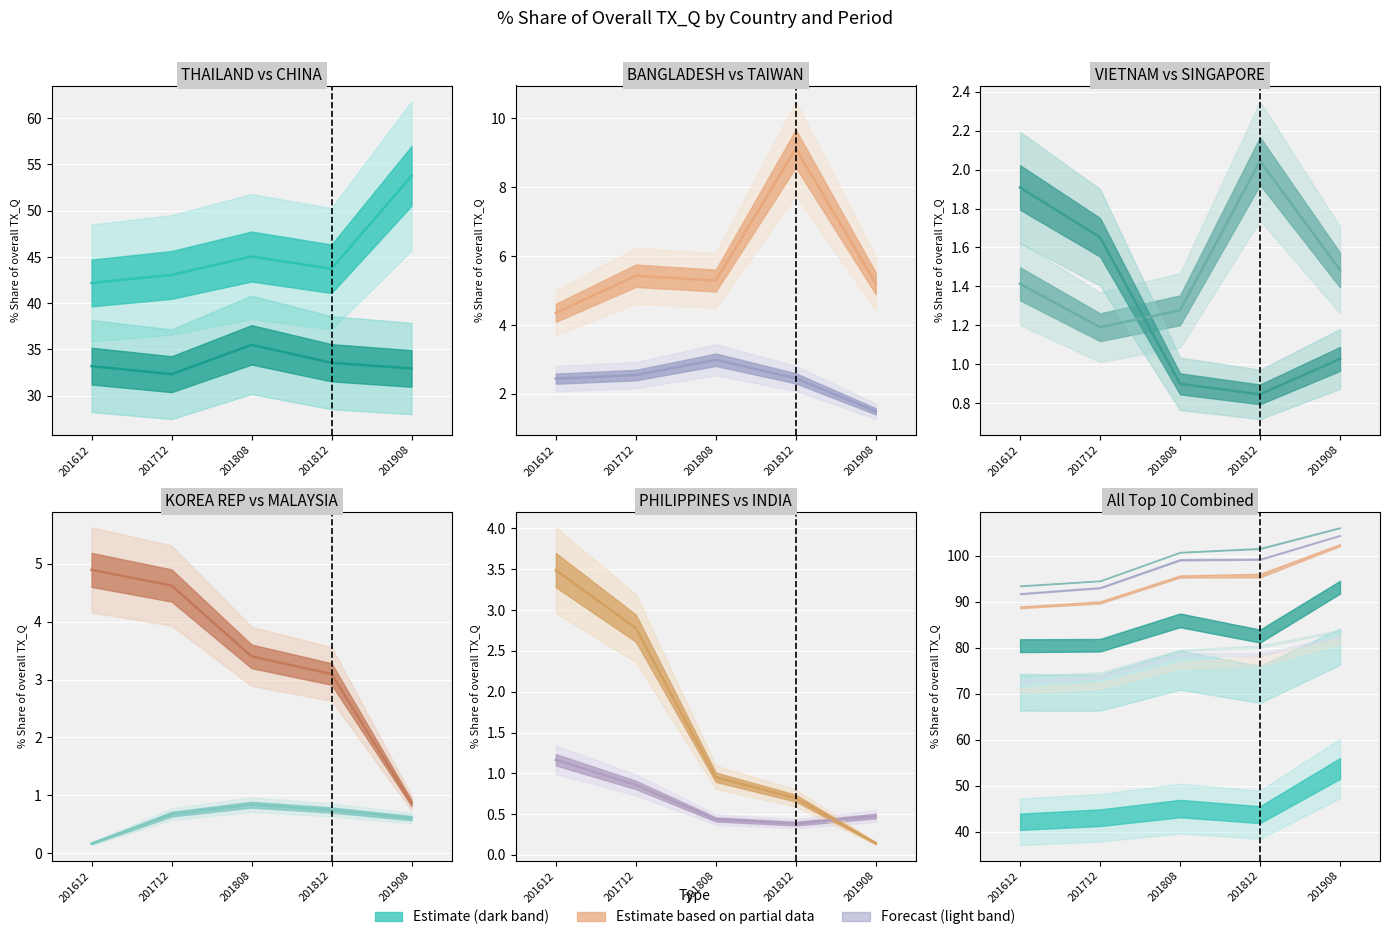

Reading left to right, list all the values displayed in this chart.

201612_% Share: THAILAND=42.2	CHINA=33.2	BANGLADESH=4.4	TAIWAN=2.4	VIETNAM=1.4	SINGAPORE=1.9	KOREA REP=4.9	MALAYSIA=0.2	PHILIPPINES=1.2	INDIA=3.5
201712_% Share: THAILAND=43.1	CHINA=32.3	BANGLADESH=5.4	TAIWAN=2.5	VIETNAM=1.2	SINGAPORE=1.7	KOREA REP=4.6	MALAYSIA=0.7	PHILIPPINES=0.9	INDIA=2.8
201808_% Share: THAILAND=45.0	CHINA=35.5	BANGLADESH=5.3	TAIWAN=3.0	VIETNAM=1.3	SINGAPORE=0.9	KOREA REP=3.4	MALAYSIA=0.8	PHILIPPINES=0.4	INDIA=1.0
201812_% Share: THAILAND=43.7	CHINA=33.6	BANGLADESH=9.1	TAIWAN=2.5	VIETNAM=2.0	SINGAPORE=0.8	KOREA REP=3.1	MALAYSIA=0.7	PHILIPPINES=0.4	INDIA=0.7
201908_% Share: THAILAND=53.8	CHINA=32.9	BANGLADESH=5.2	TAIWAN=1.5	VIETNAM=1.5	SINGAPORE=1.0	KOREA REP=0.9	MALAYSIA=0.6	PHILIPPINES=0.5	INDIA=0.1